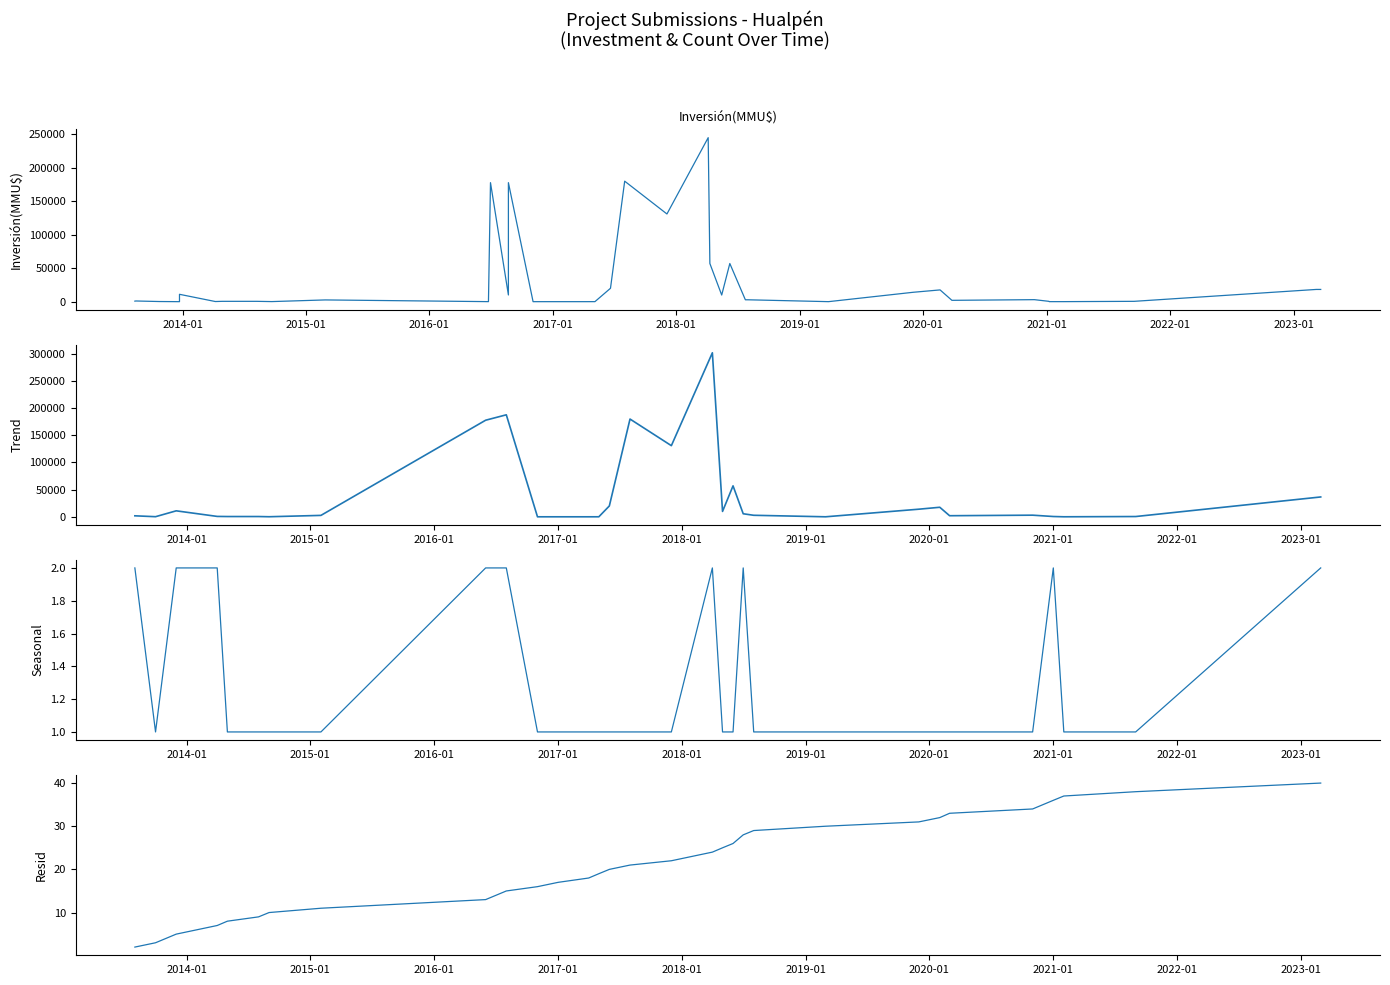

True or false: Count has a value of 1 at 04/12/2017.

True